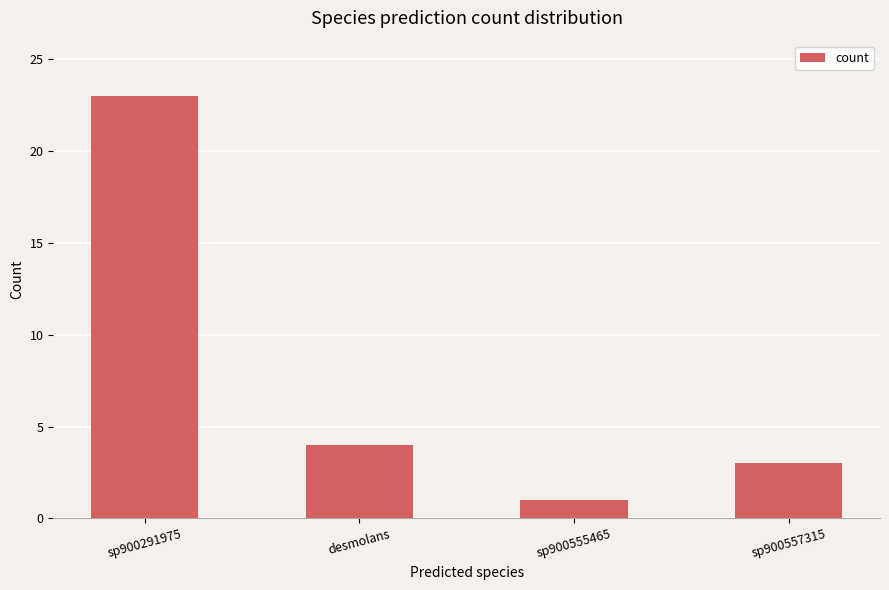

What is the value of the 3rd bar from the left?

1